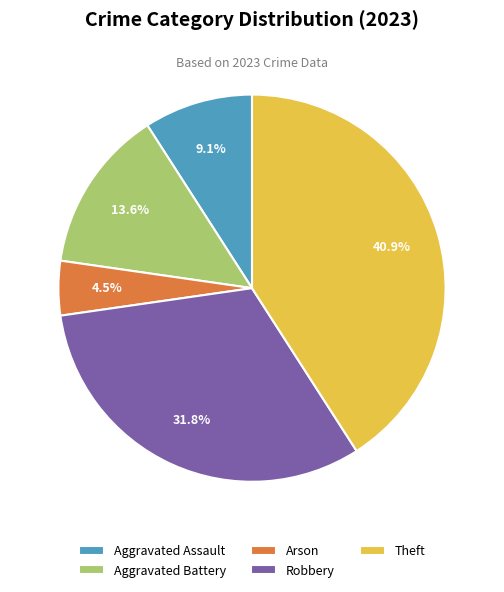

What is the largest slice in the pie chart?

Theft